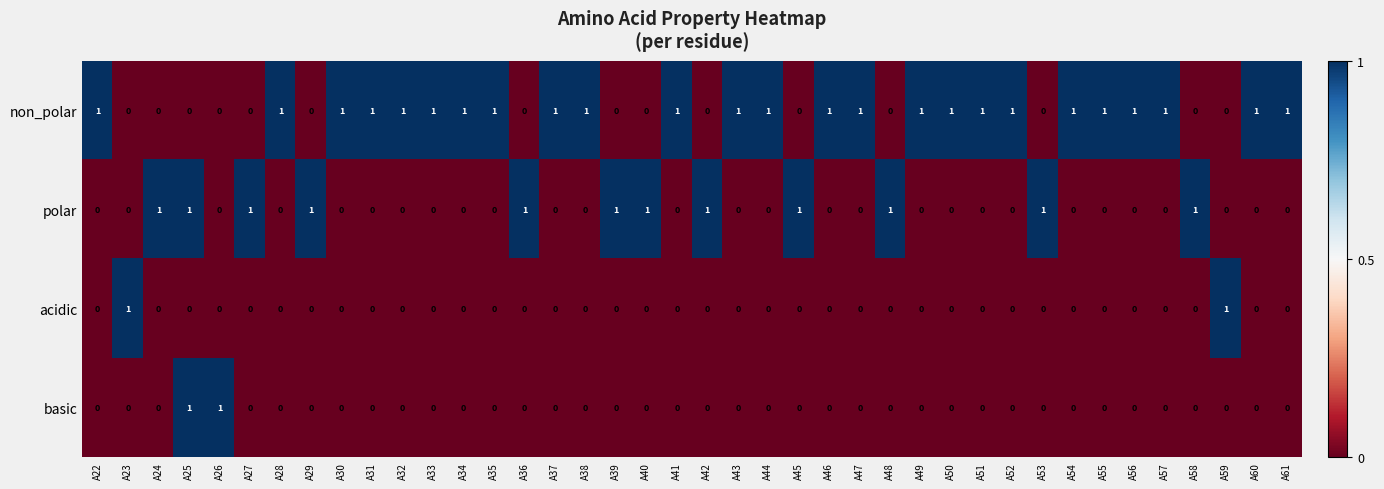

What is the sum of all non_polar values?

25